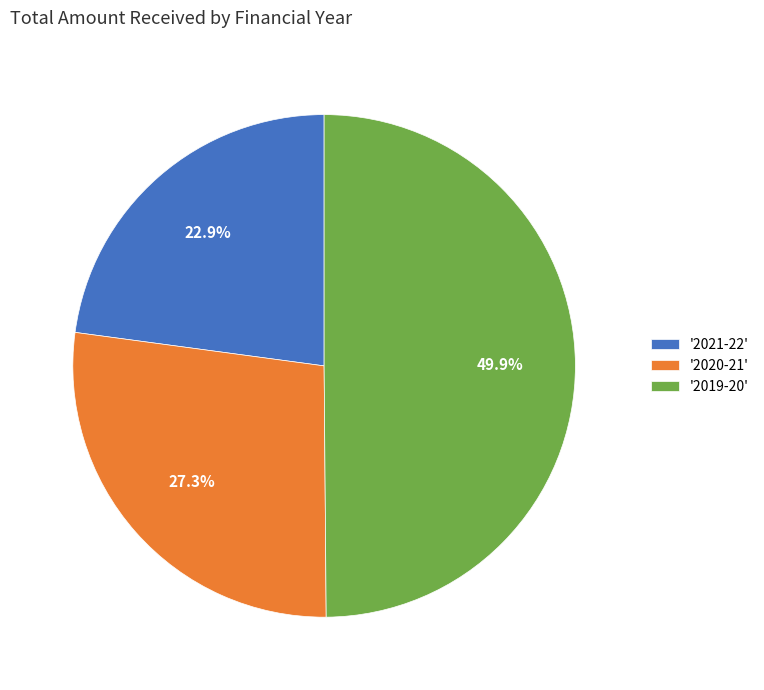

Rank the categories by value from lowest to highest.

'2021-22', '2020-21', '2019-20'